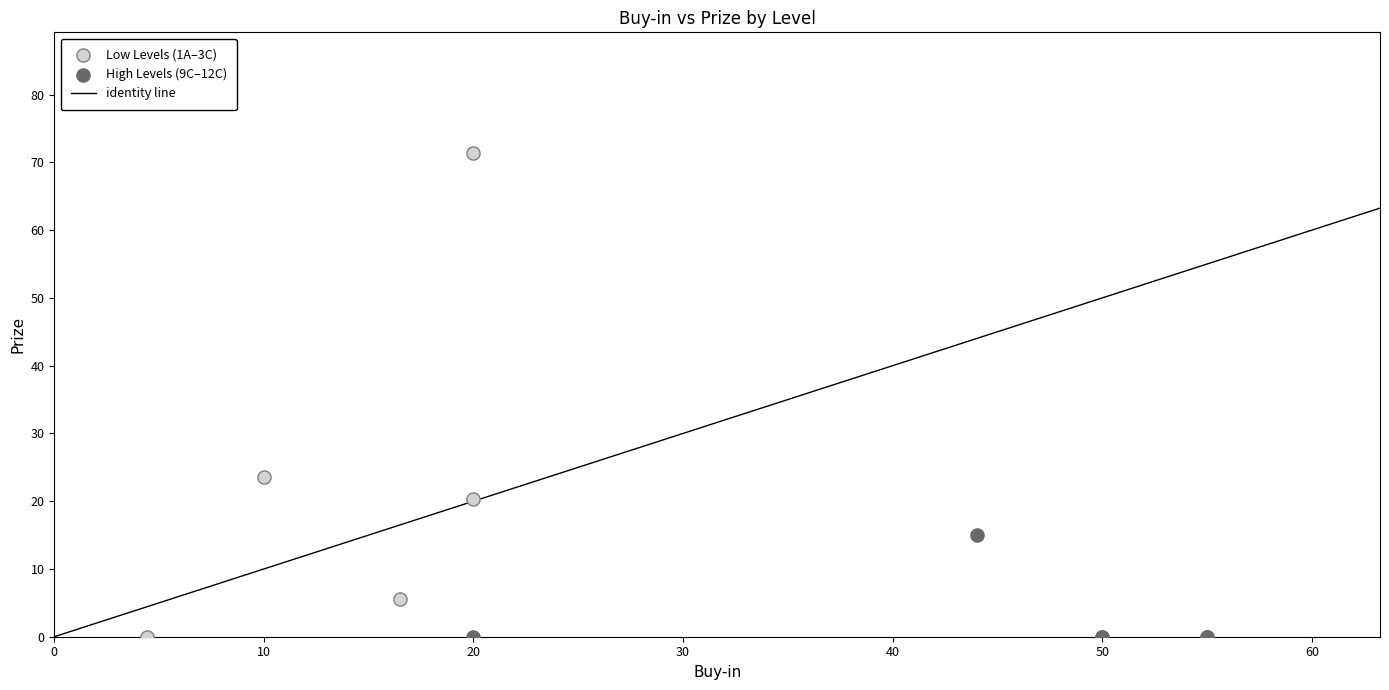

Which series has the largest Y range (max minus min)?

Low Levels (1A–3C)